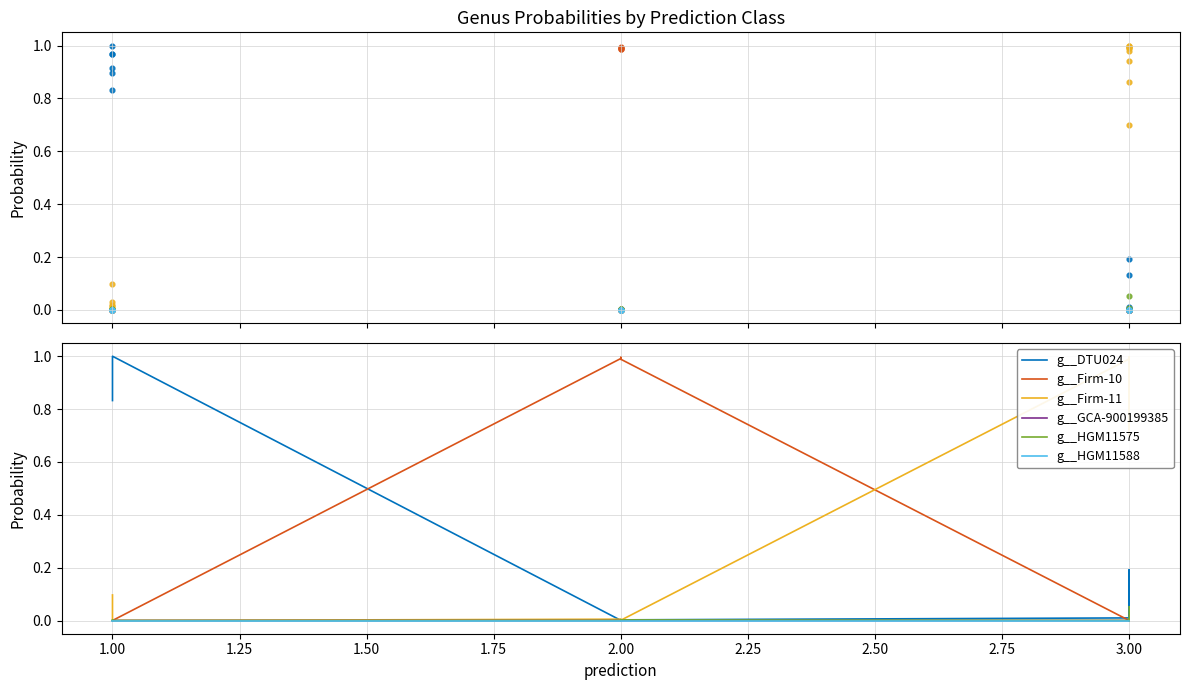

What are all the series names shown in the legend?

g__DTU024, g__Firm-10, g__Firm-11, g__GCA-900199385, g__HGM11575, g__HGM11588